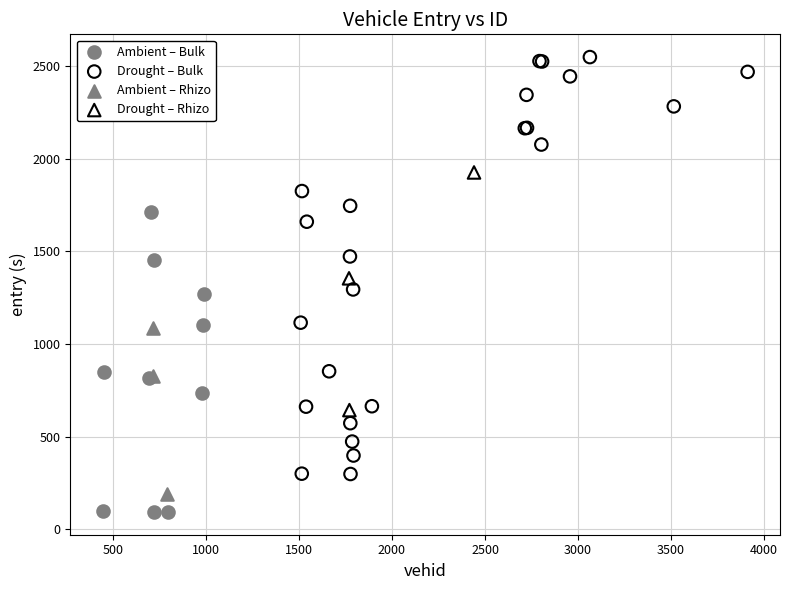

What are all the series names shown in the legend?

Ambient – Bulk, Drought – Bulk, Ambient – Rhizo, Drought – Rhizo